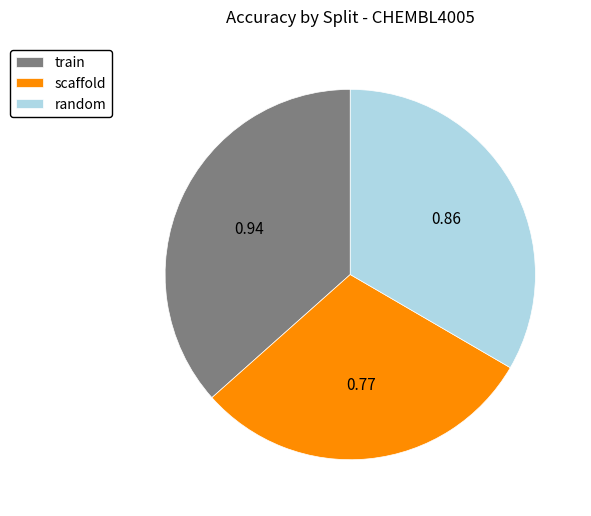

Does train account for over 50% of the chart?

No